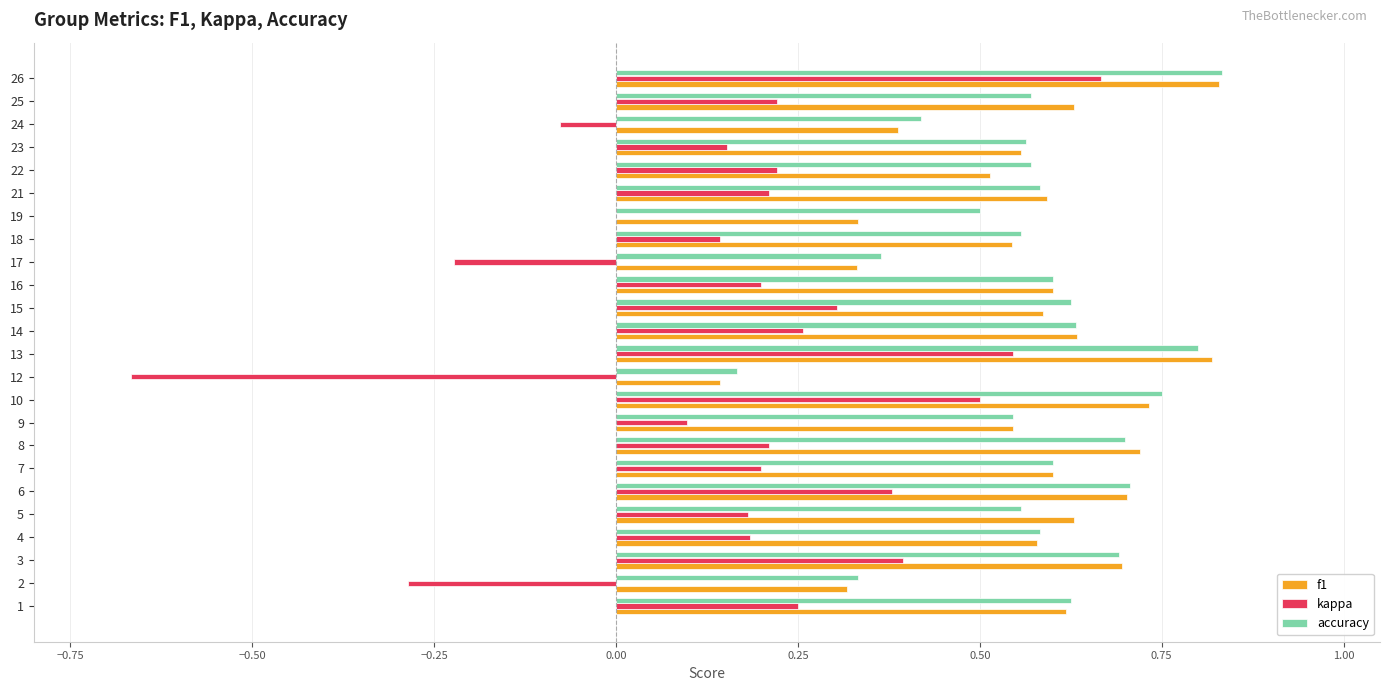

What are all the series names shown in the legend?

f1, kappa, accuracy